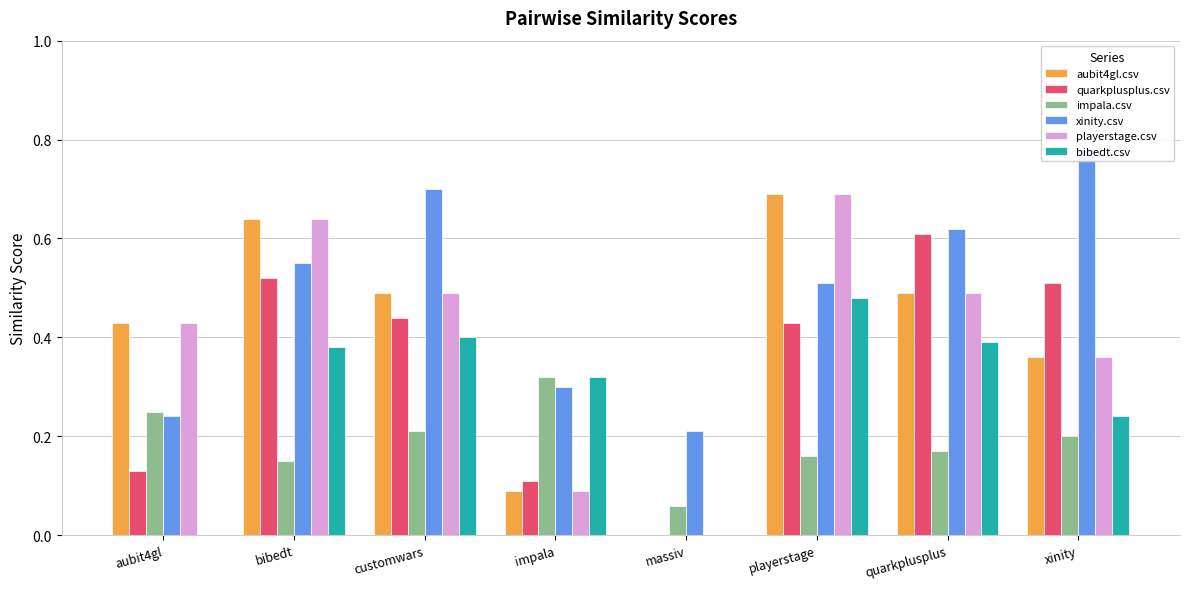

Which series has the widest spread of values?

aubit4gl.csv